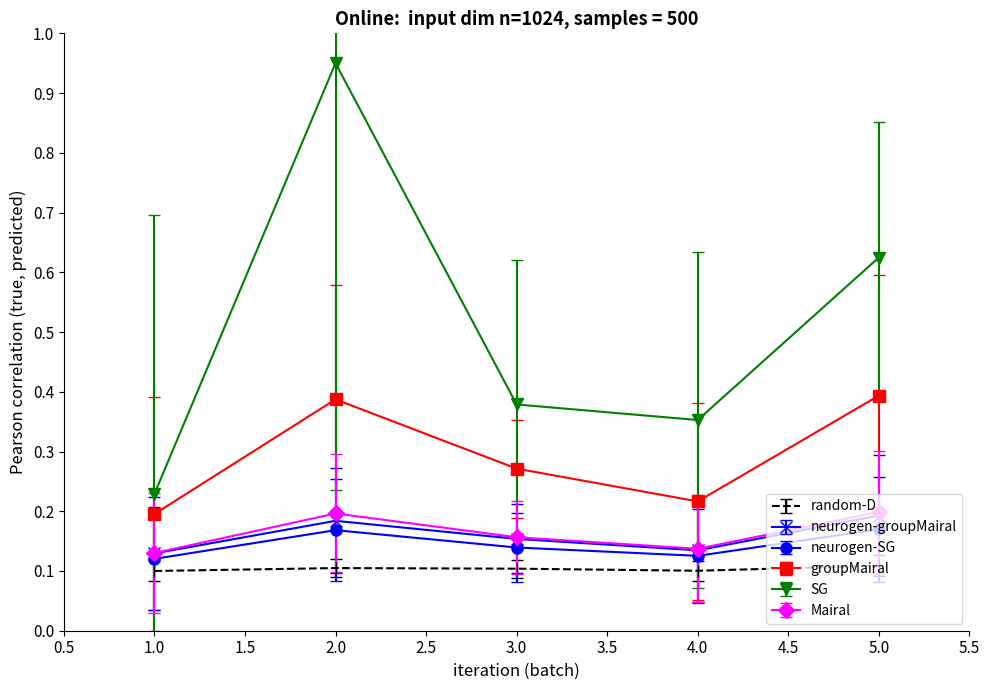

Between 1.0 and 5.0, which series saw the biggest shift?

SG